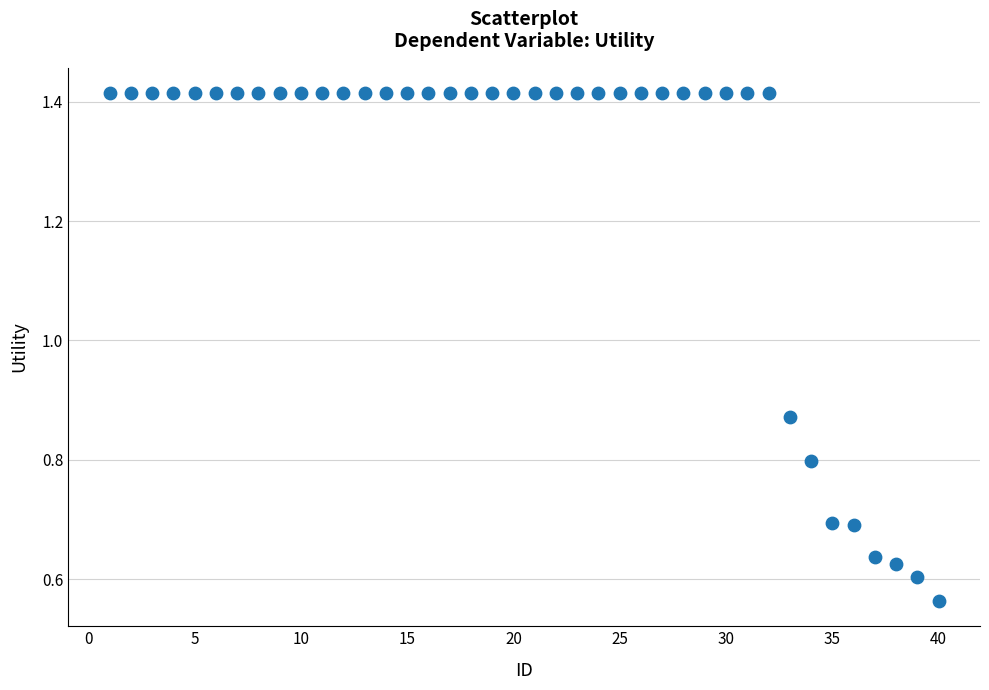

What is the range of X values (max minus min)?

39.0